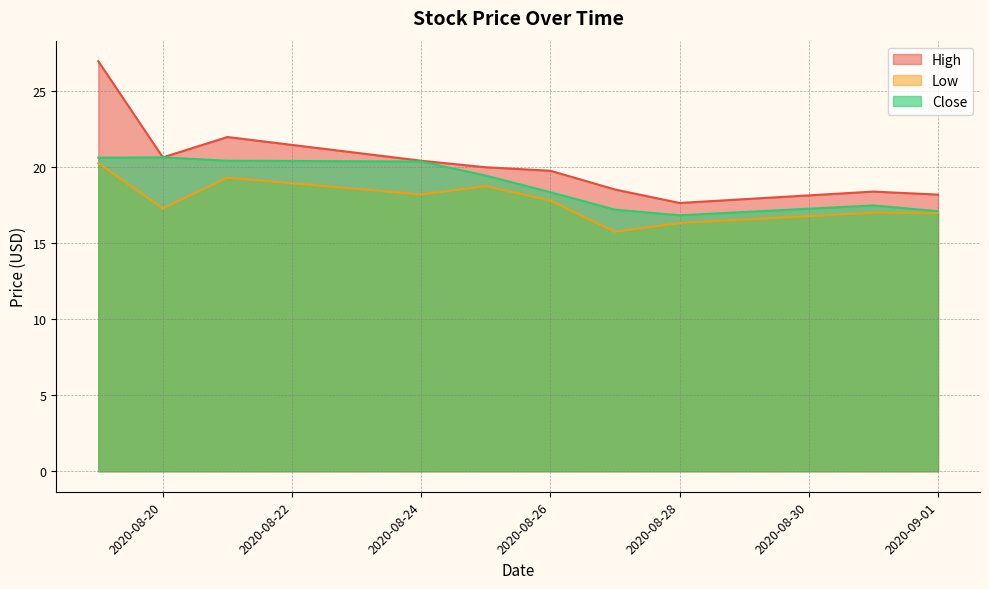

What is the total value across all series at 2020-08-26?

55.9